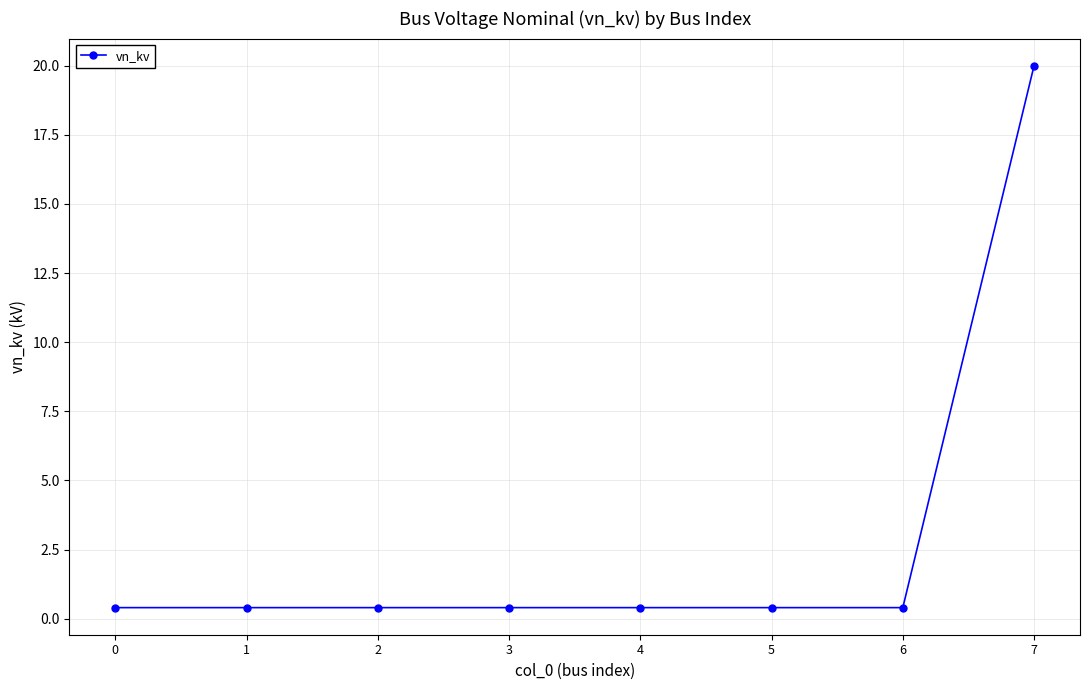

Reading left to right, list all the values displayed in this chart.

0.4	0.4	0.4	0.4	0.4	0.4	0.4	20.0